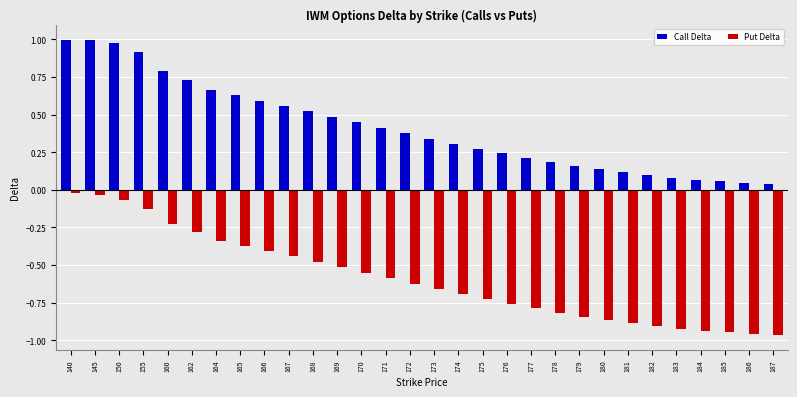

The value of Put Delta at 169 is -0.5. True or false?

True